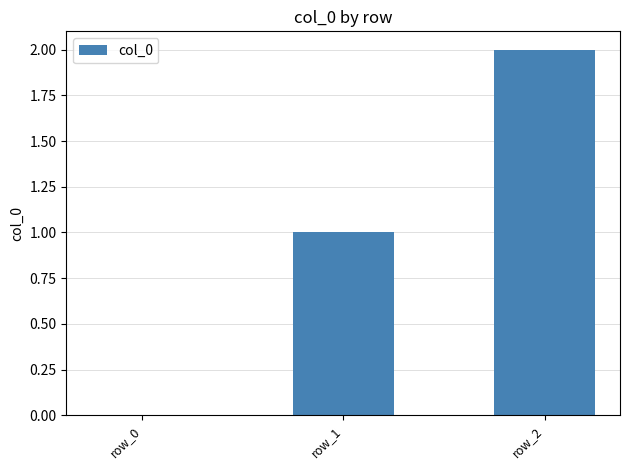

What is the change in value from row_0 to row_2?

+2